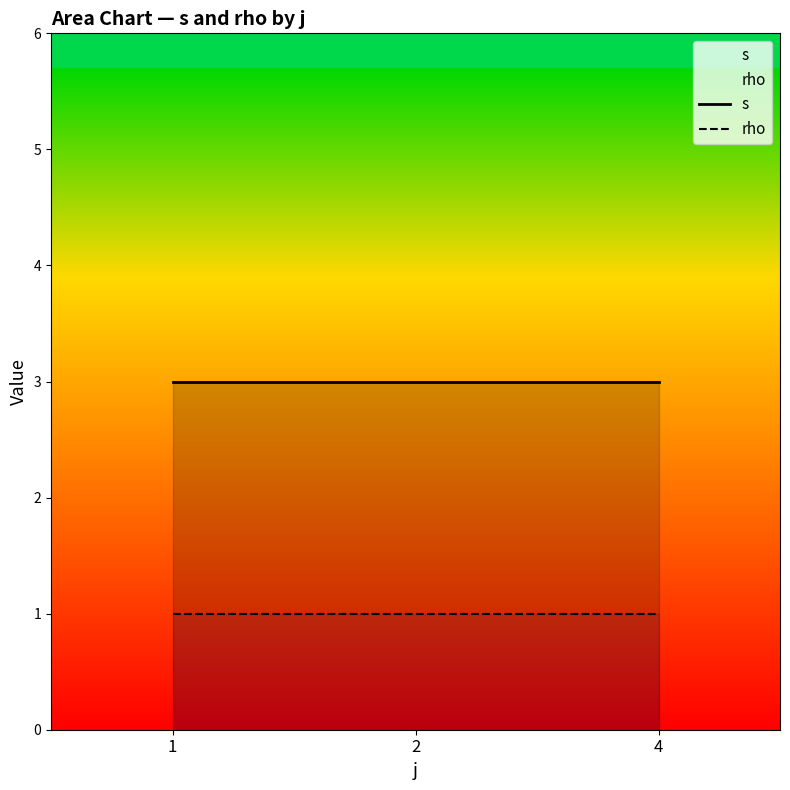

Which series has the widest spread of values?

s